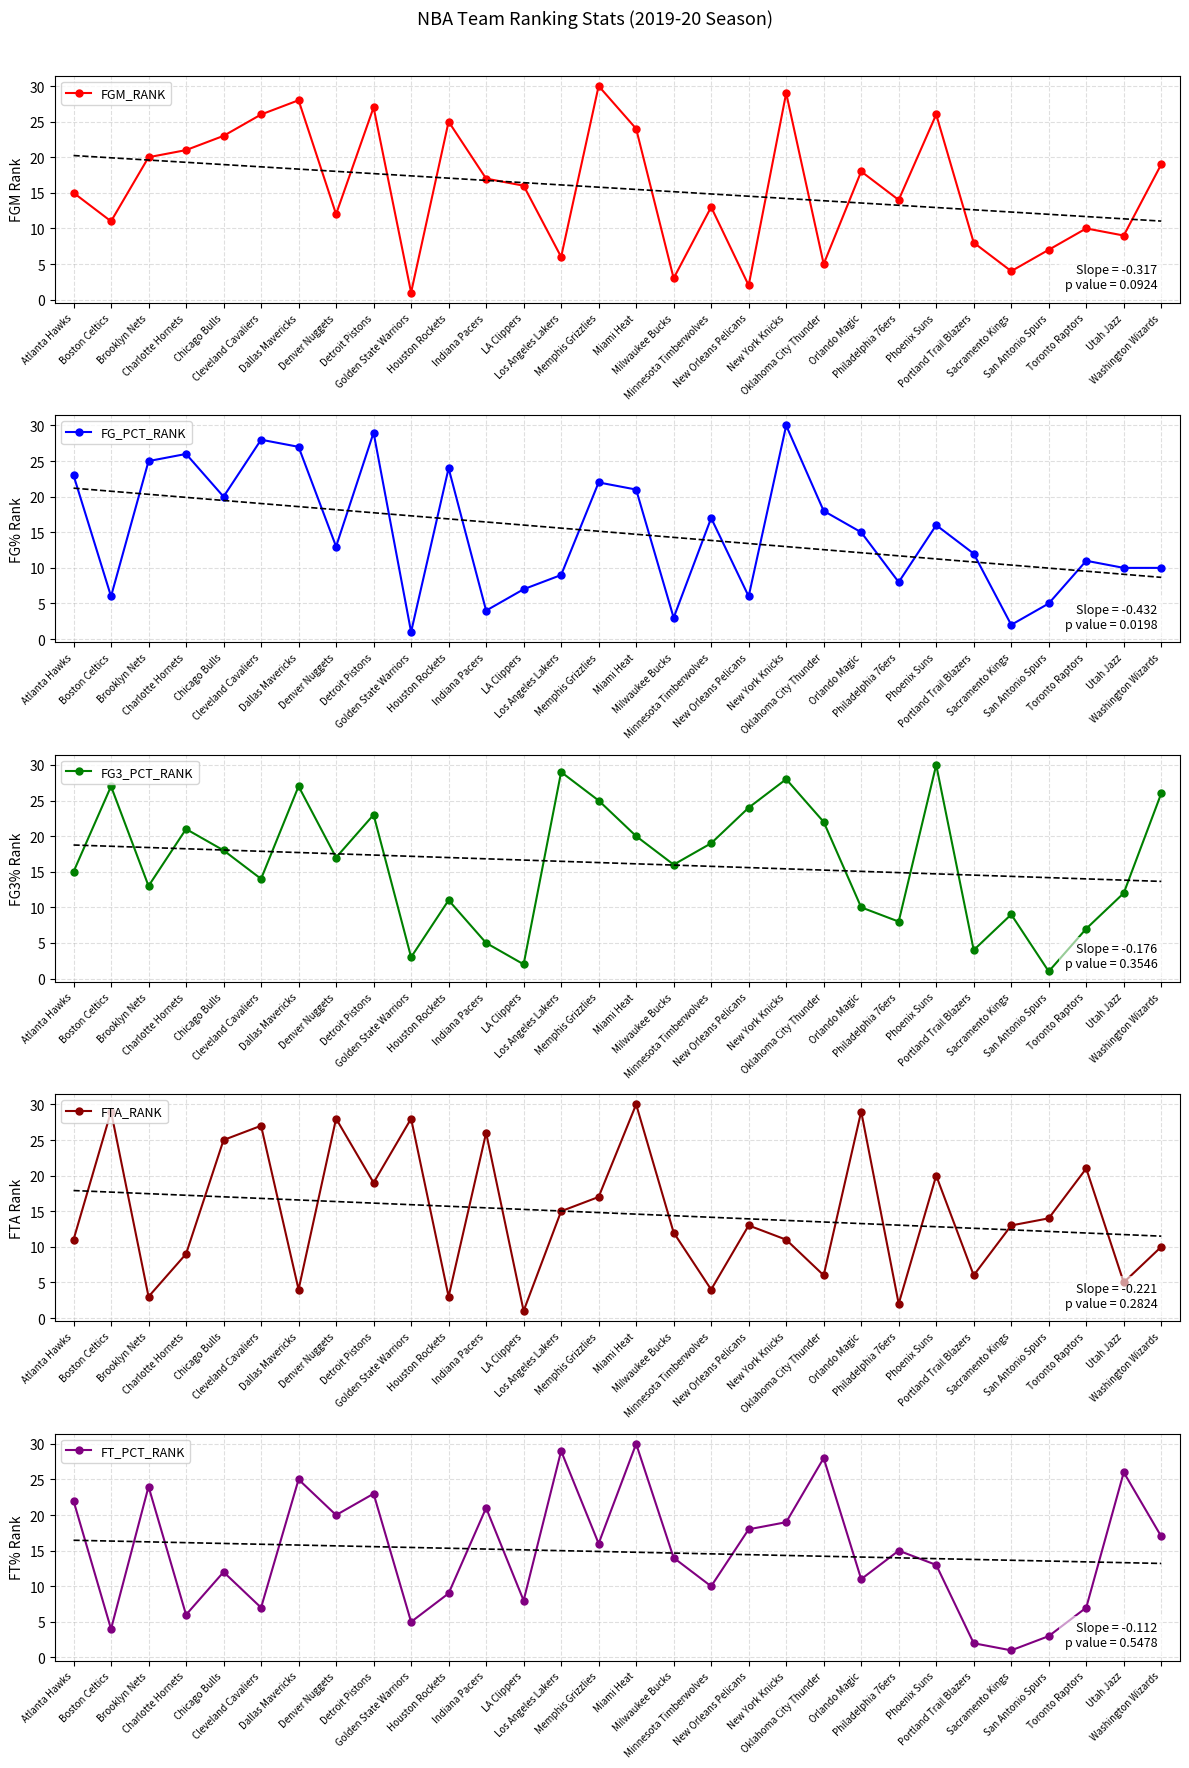

What is the difference between the FTA_RANK values at Portland Trail Blazers and Los Angeles Lakers?

9